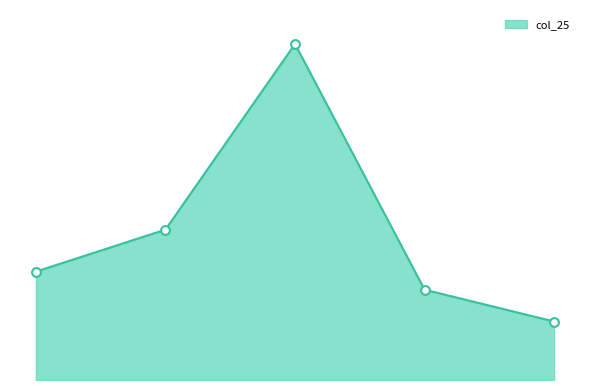

Is this an area chart (filled region under the line)?

Yes